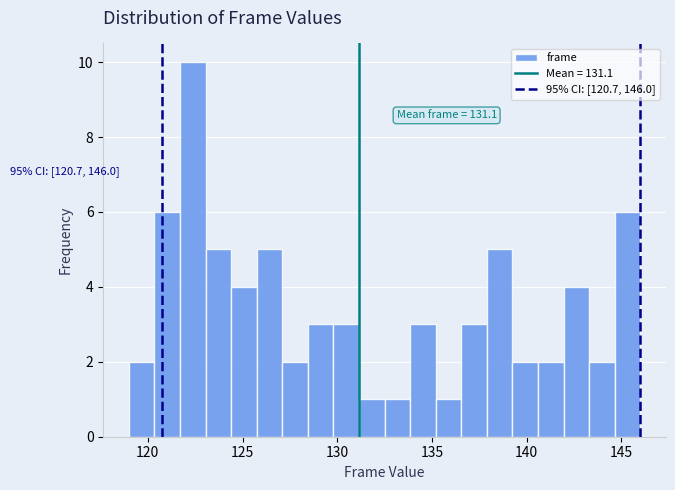

Around what value on the x-axis is the tallest bar? Give the approximate position of its centre, as read against the axis.

122.5